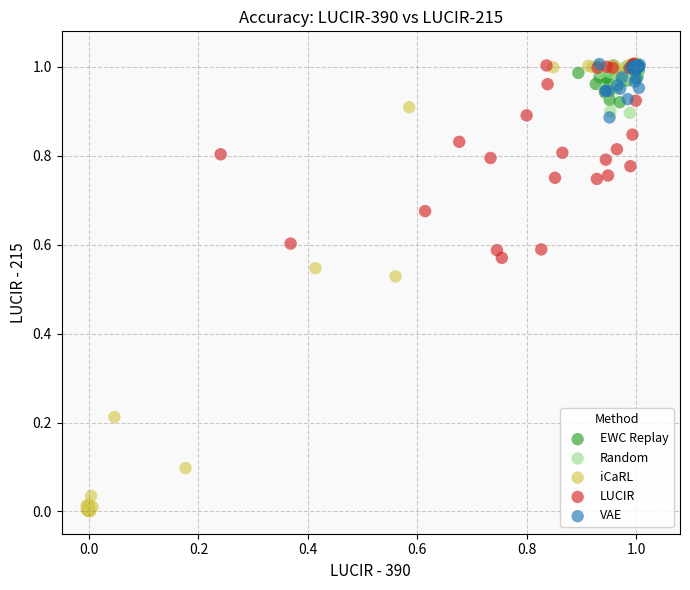

Which series has the widest spread of Y values?

iCaRL